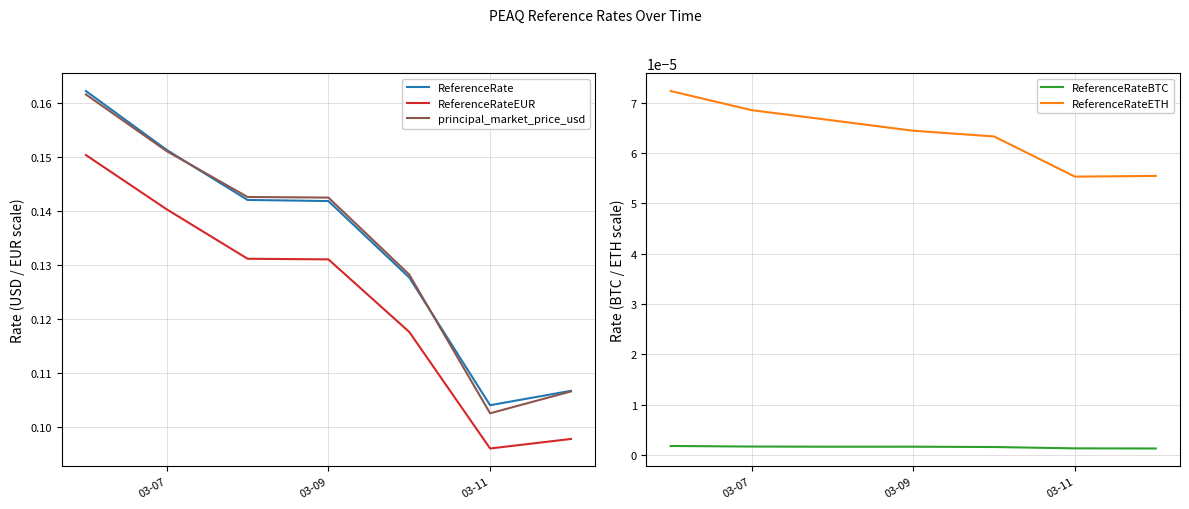

True or false: ReferenceRate and ReferenceRateETH cross at least once.

False